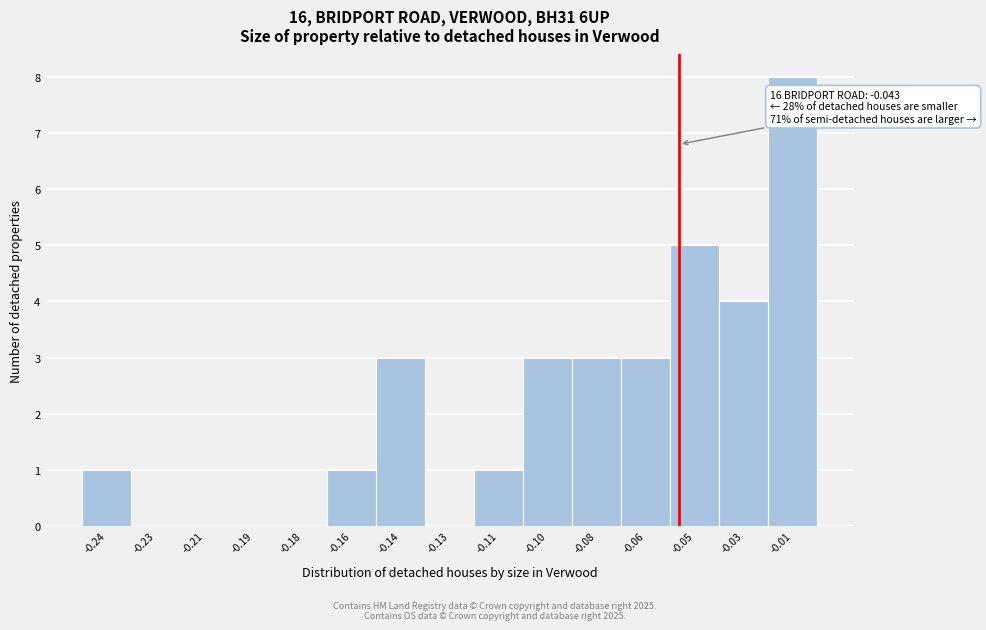

Reading left to right, list all the values displayed in this chart.

-0.24=1	-0.23=0	-0.21=0	-0.19=0	-0.18=0	-0.16=1	-0.14=3	-0.13=0	-0.11=1	-0.10=3	-0.08=3	-0.06=3	-0.05=5	-0.03=4	-0.01=8